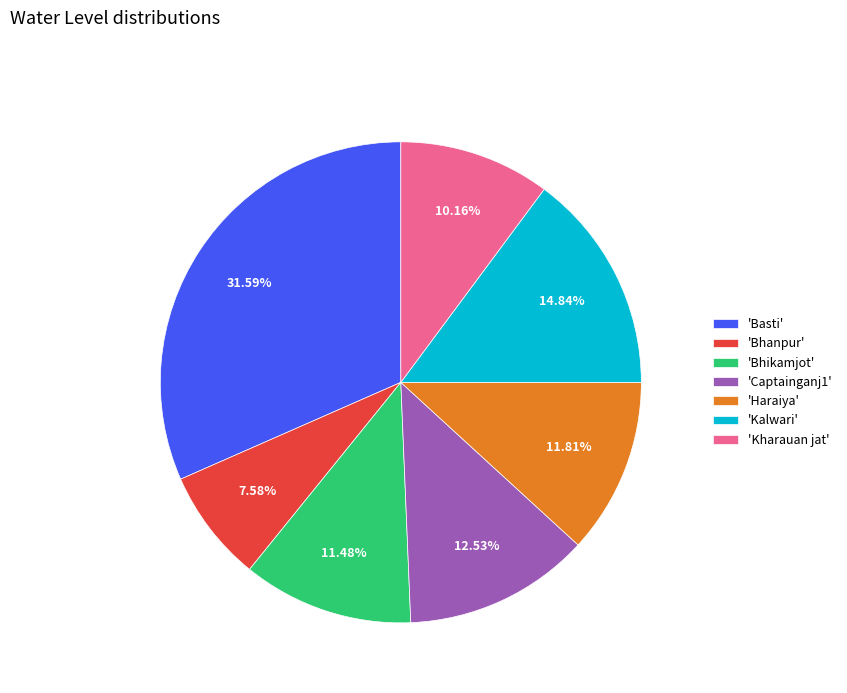

Is there a majority slice in this chart?

No